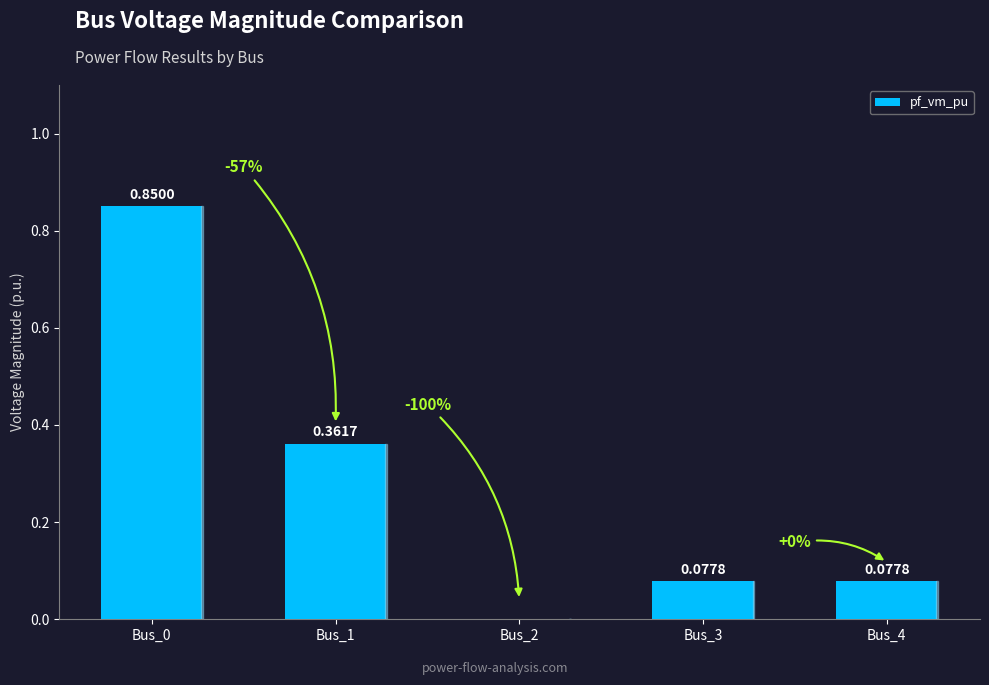

At which category does the chart reach its peak across all series?

Bus_0